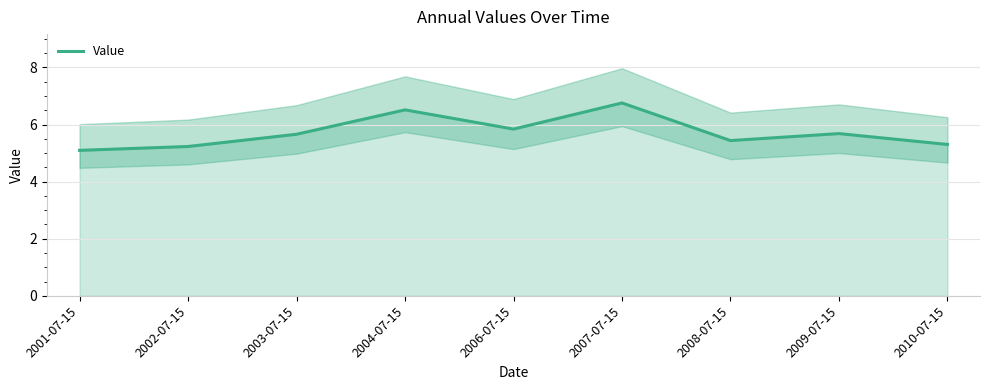

What value does the data have at 2009-07-15?

5.7